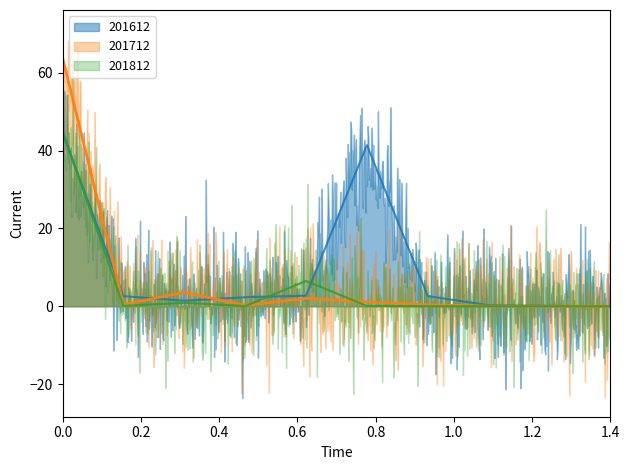

How many positive values does the 201812 series have?

6